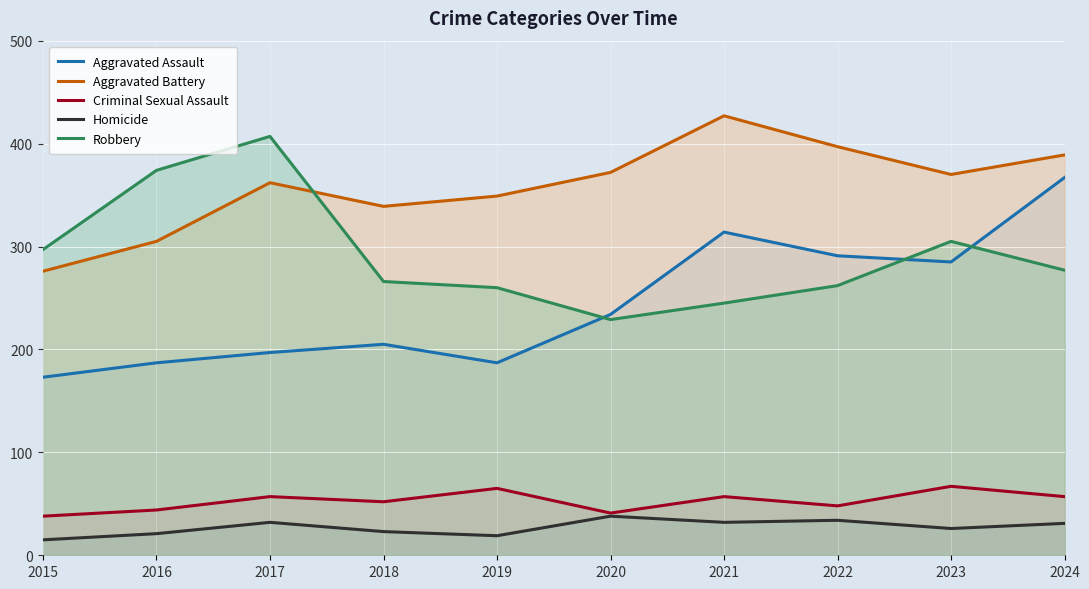

At how many categories does at least one series exceed 252?

10